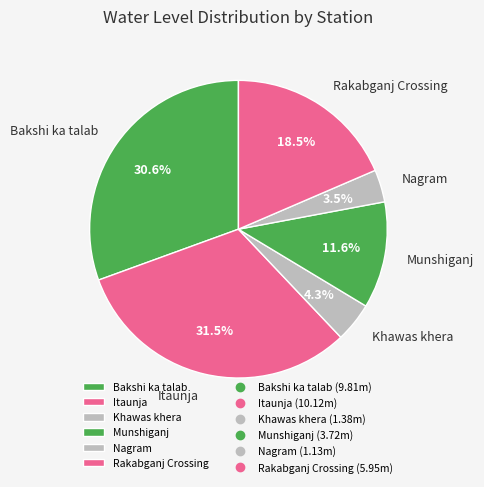

Which slice is the smallest?

Nagram